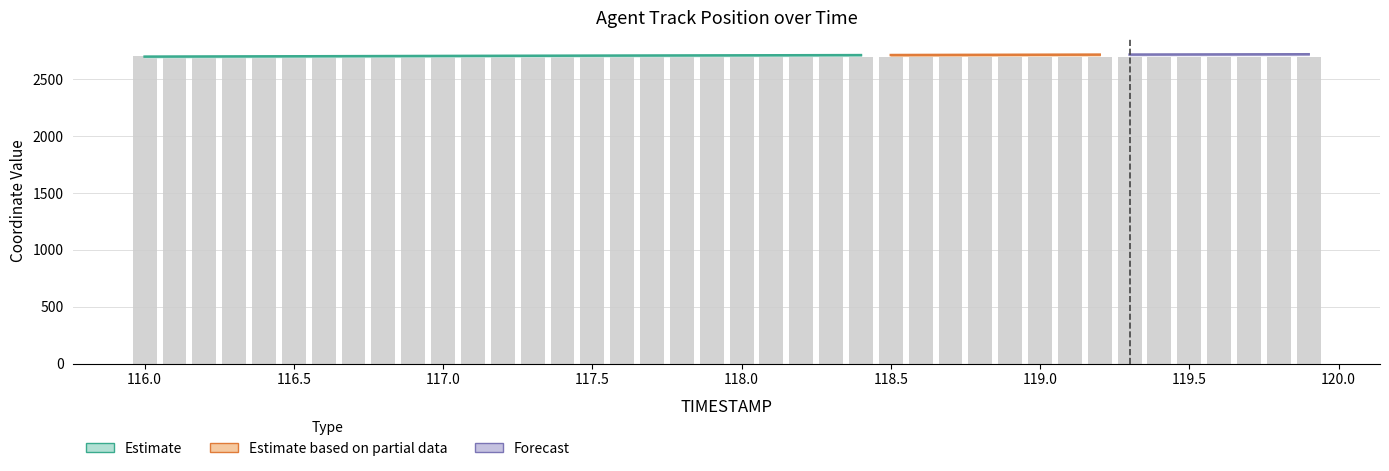

Reading right to left, extract all data points from this chart.

2696.0	2696.1	2696.3	2696.4	2696.5	2696.7	2696.8	2697.0	2697.1	2697.3	2697.4	2697.6	2697.8	2697.9	2698.1	2698.3	2698.5	2698.7	2698.9	2699.1	2699.3	2699.5	2699.8	2700.0	2700.2	2700.4	2700.7	2700.9	2701.2	2701.4	2701.7	2702.0	2702.2	2702.5	2702.8	2703.1	2703.5	2703.8	2704.1	2704.4